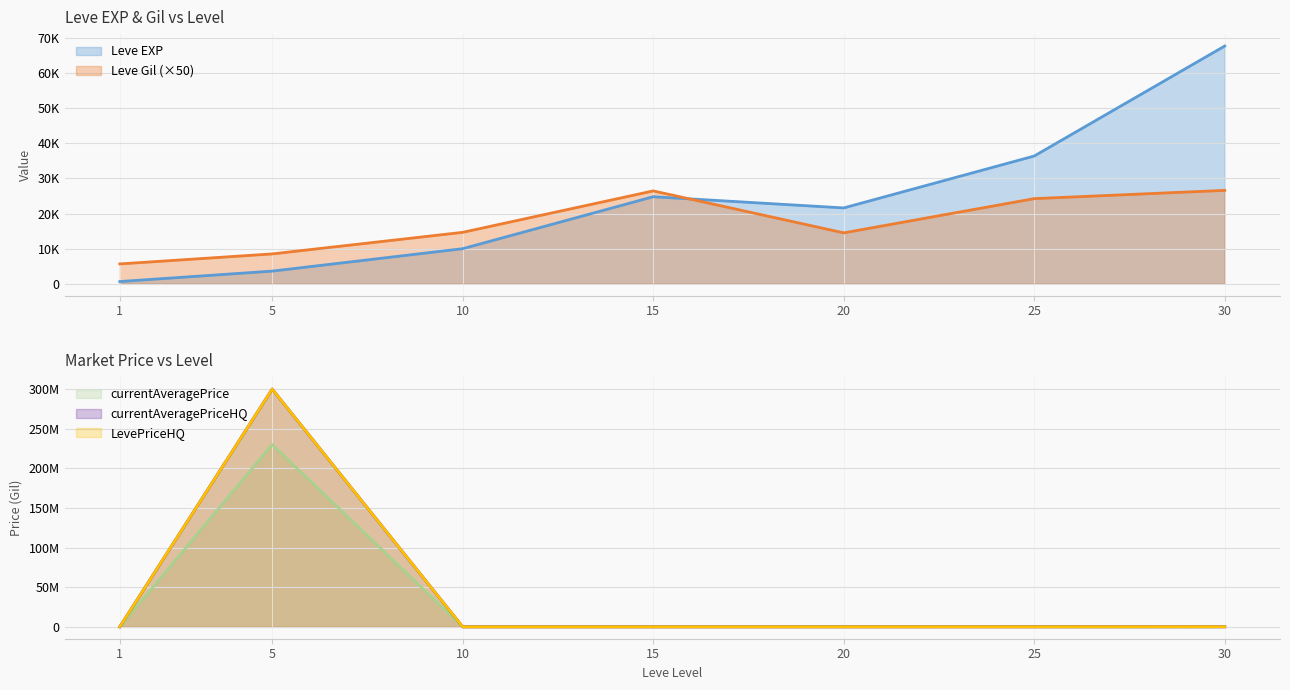

What is the difference between the maximum and second lowest values in the currentAveragePrice series?

229996050